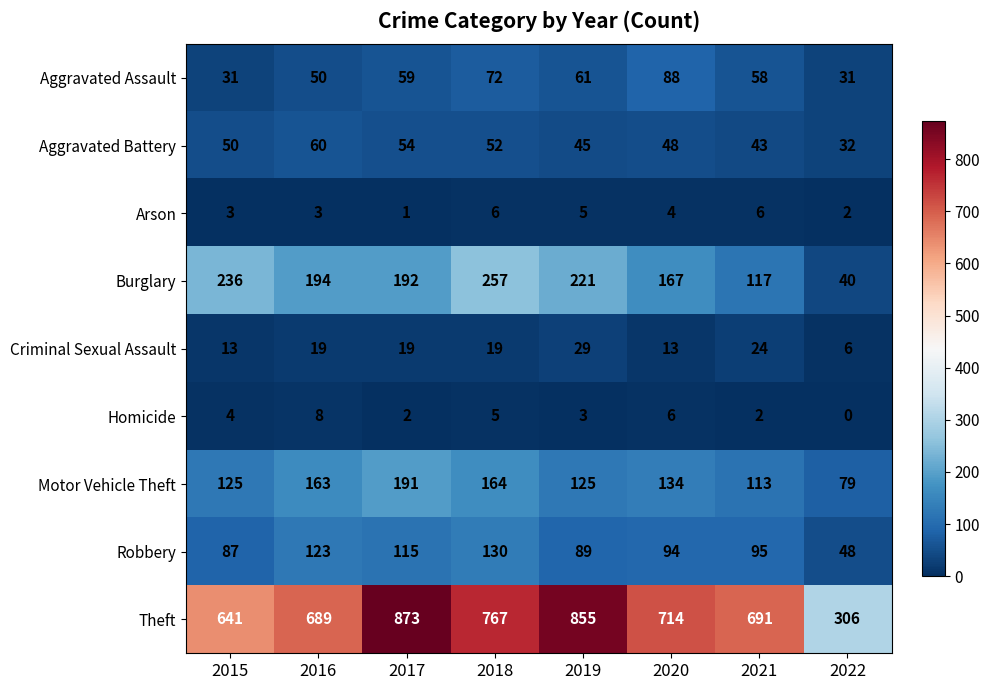

What is the total value across all series at 2021?

1149